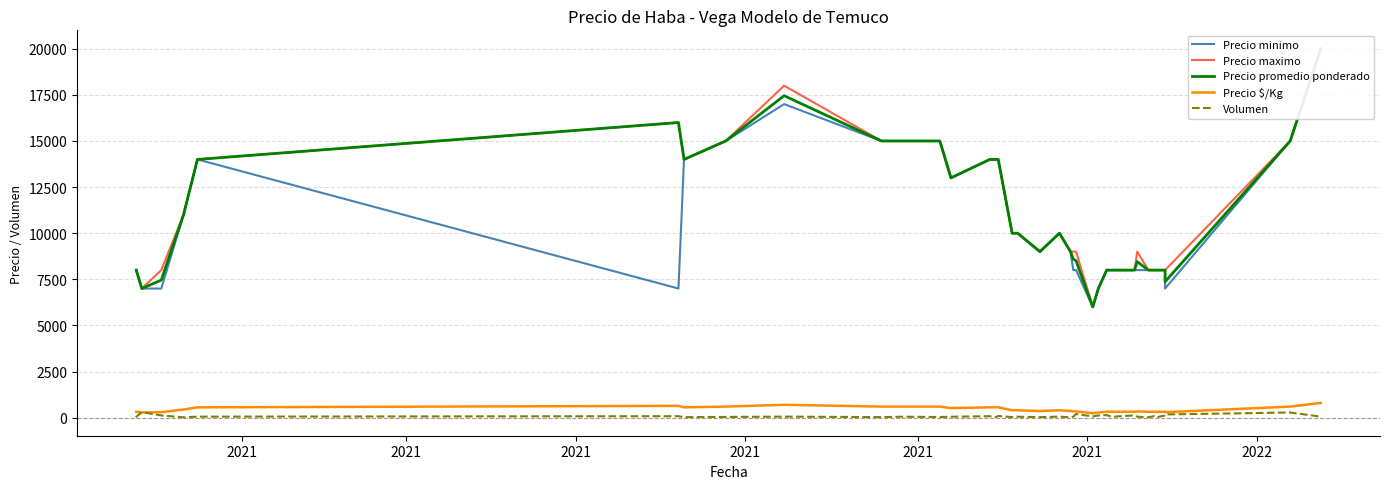

What is the total value across all series at 2021?

24400